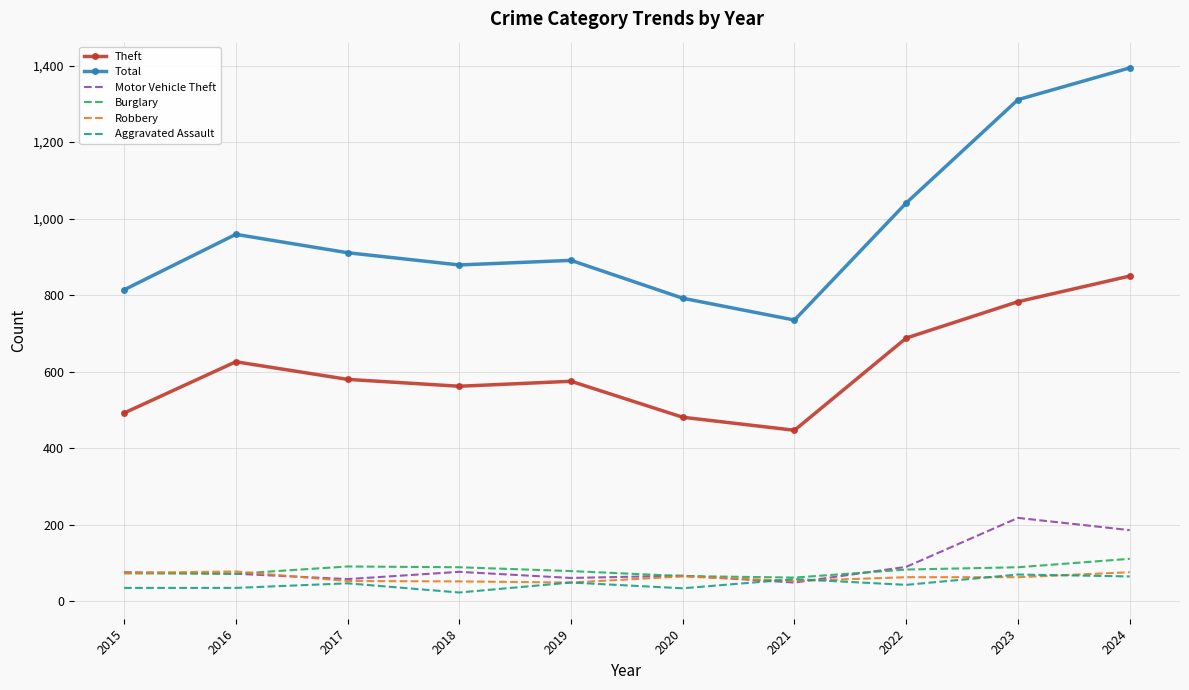

What is the smallest value displayed?

23